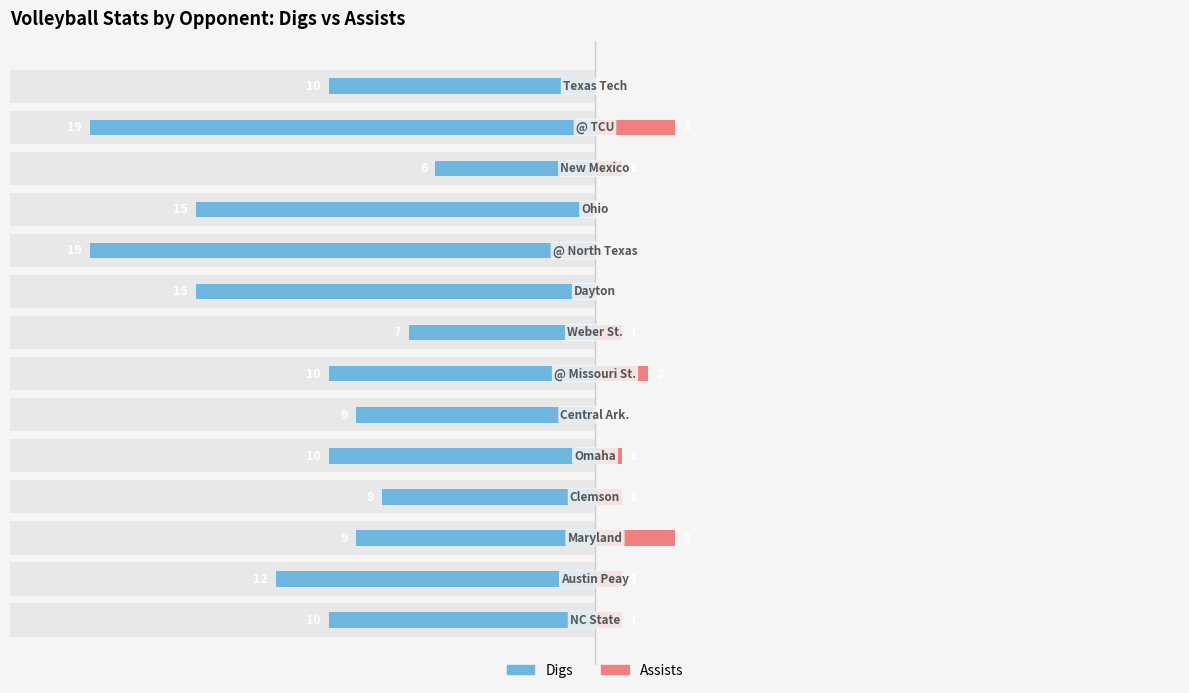

The Assists series shows 1 at 11. True or false?

False